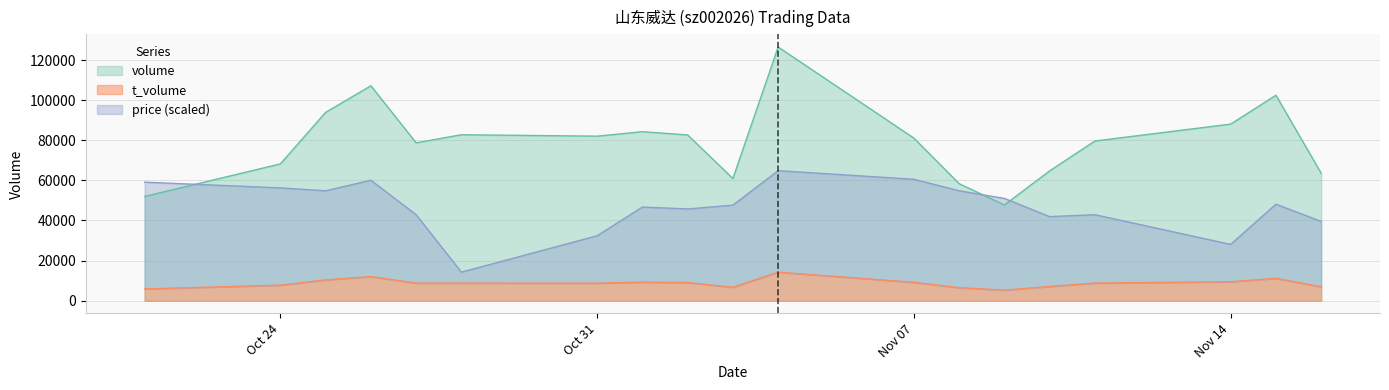

Where is volume nearest to the value 87118?

Nov 14